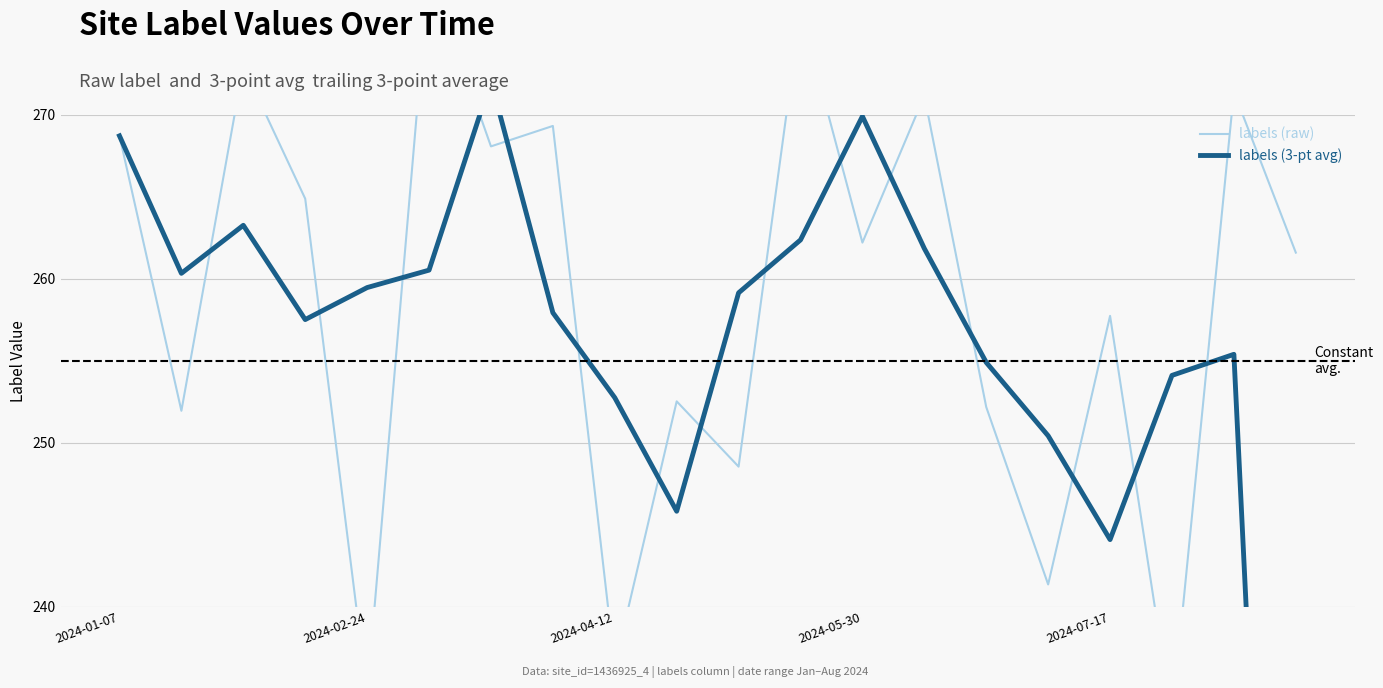

Reading left to right, extract all data points from this chart.

labels (raw): 268.7	251.9	272.9	264.9	234.7	278.8	268.1	269.3	236.4	252.5	248.5	276.3	262.2	271.1	252.2	241.4	257.7	233.2	271.4	261.6
labels (3-pt avg): 268.7	260.3	263.2	257.5	259.5	260.5	272.0	257.9	252.7	245.8	259.1	262.4	269.9	261.8	254.9	250.4	244.1	254.1	255.4	177.7